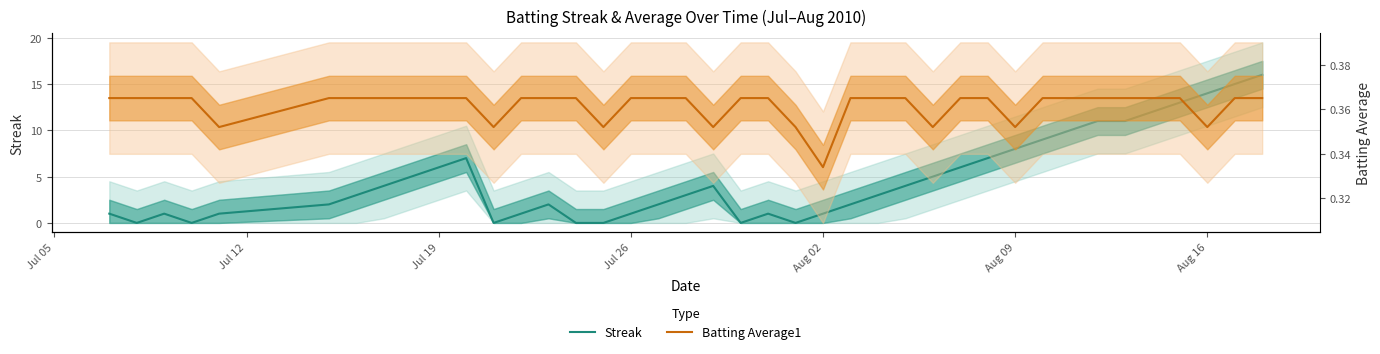

Count the number of data series in this chart.

2